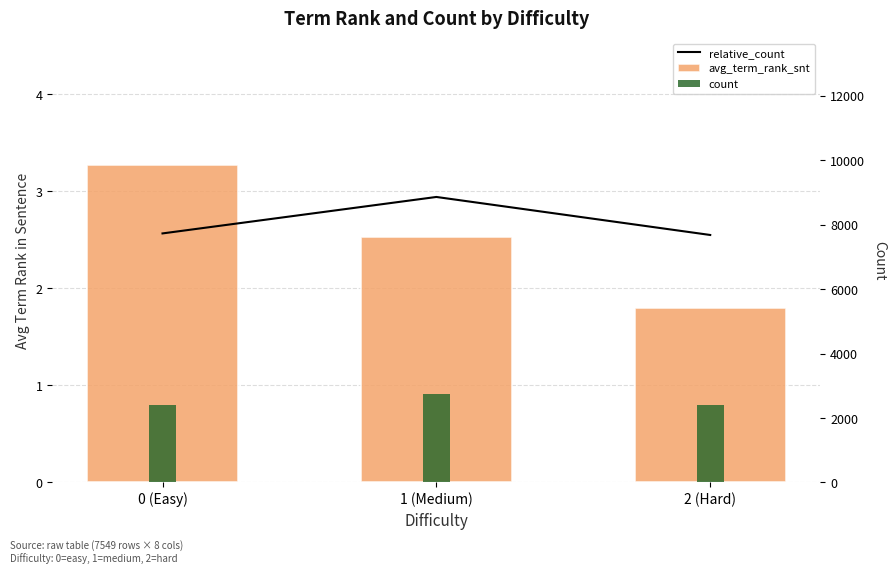

What position from the left is 0 (Easy)?

1